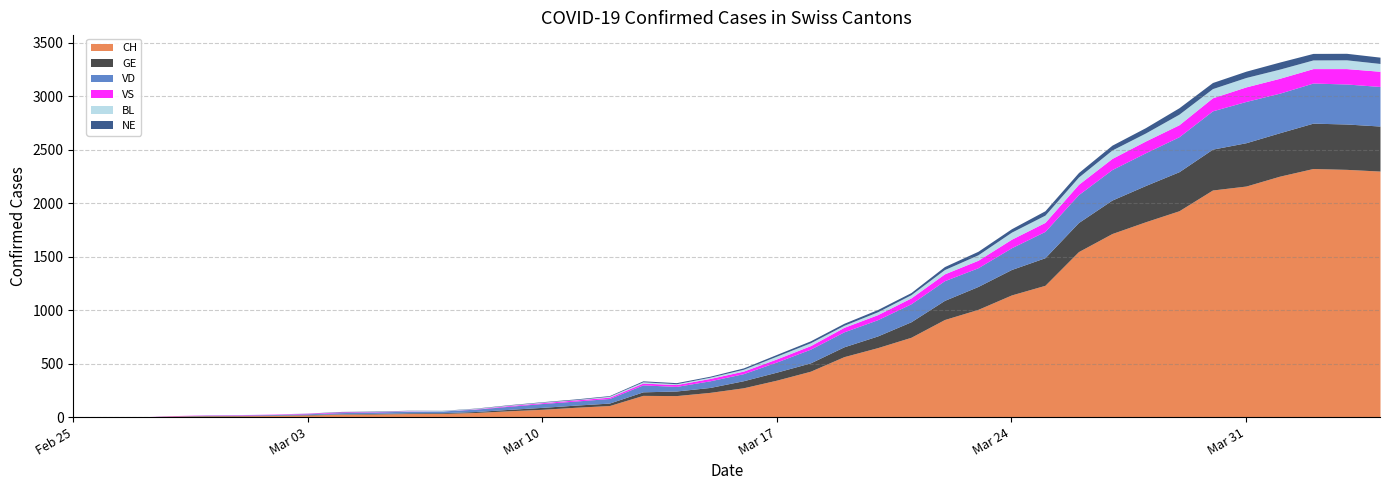

At which label does VS reach its minimum?

2020-02-25